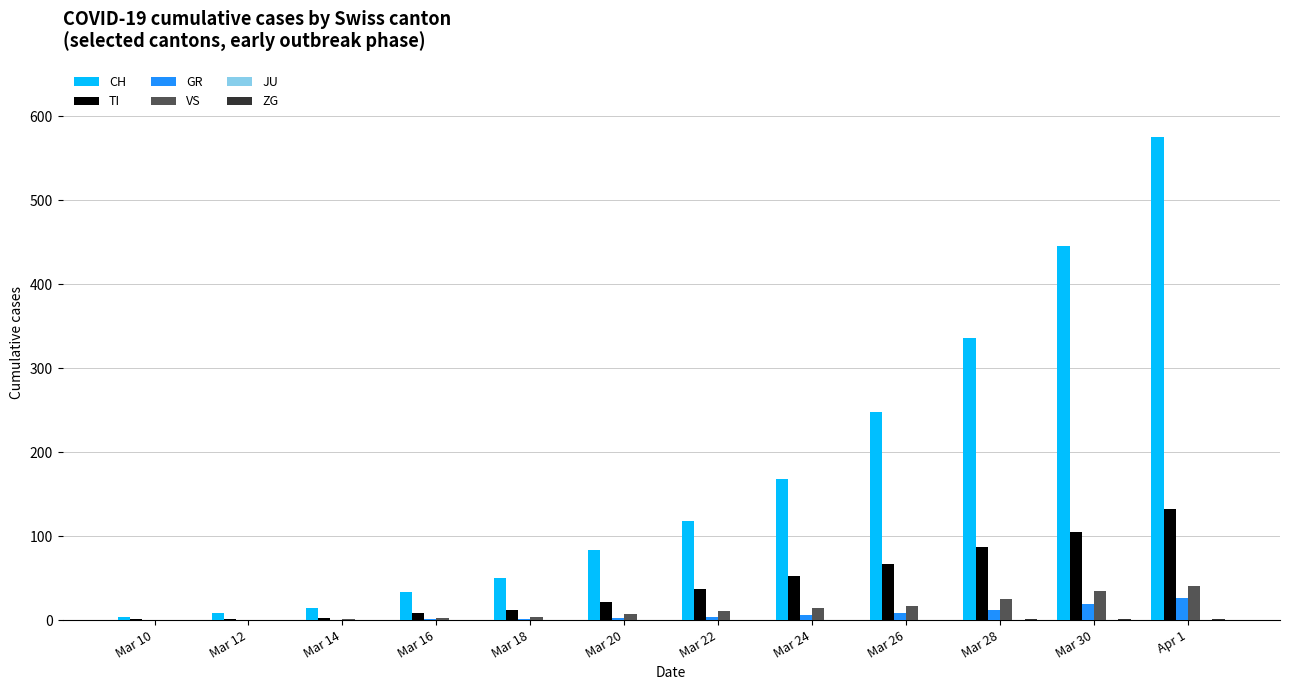

Which series has the largest total across all categories?

CH